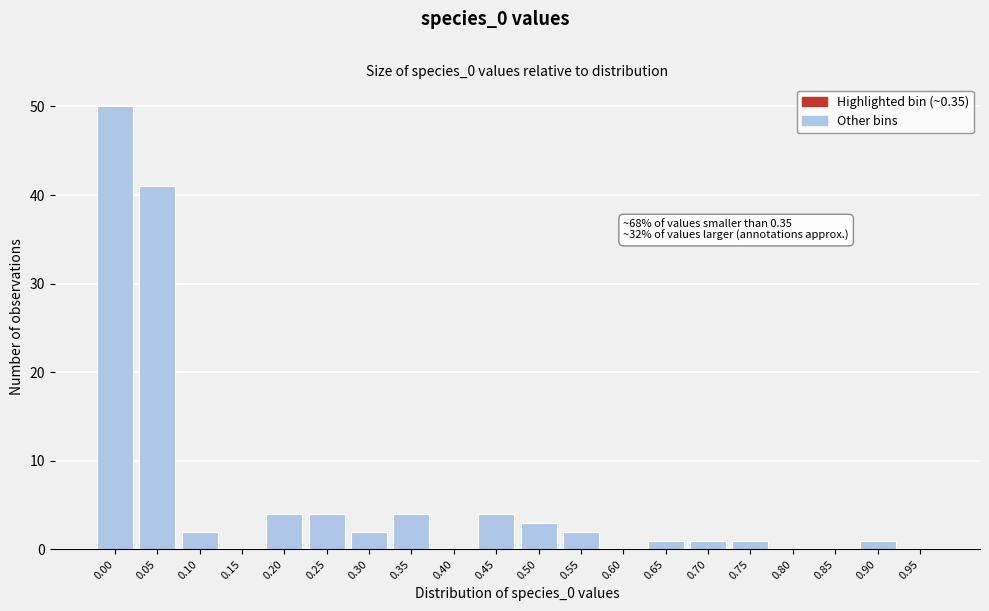

Reading left to right, what are all the values shown in this chart?

0.00=50	0.05=41	0.10=2	0.15=0	0.20=4	0.25=4	0.30=2	0.35=4	0.40=0	0.45=4	0.50=3	0.55=2	0.60=0	0.65=1	0.70=1	0.75=1	0.80=0	0.85=0	0.90=1	0.95=0